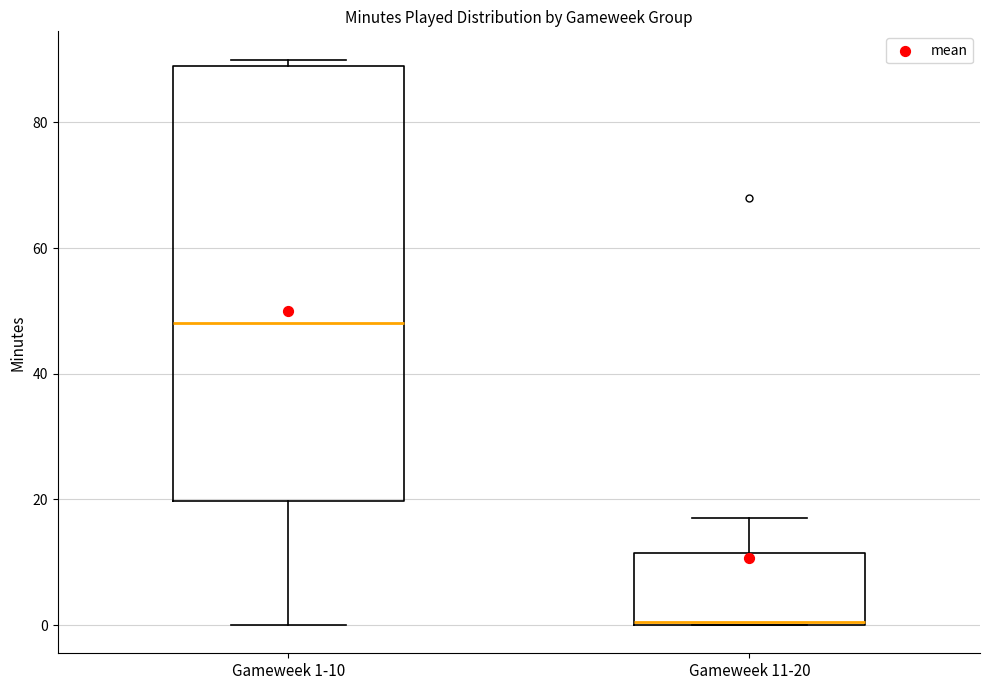

Which box's median line is the highest?

Gameweek 1-10